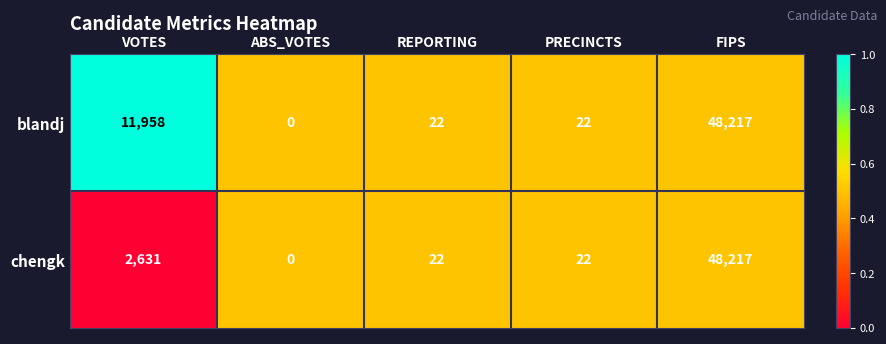

The blandj series shows -25915 at ABS_VOTES. True or false?

False